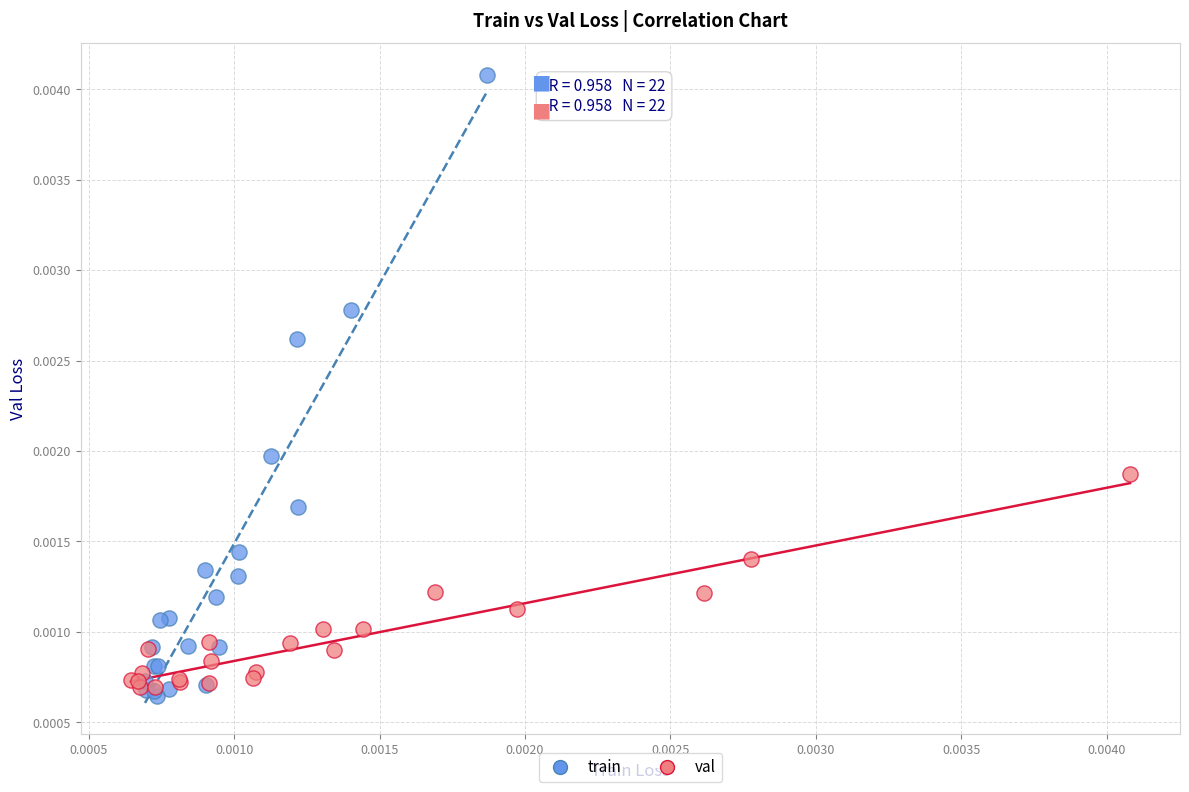

Which series reaches the maximum Y coordinate?

train